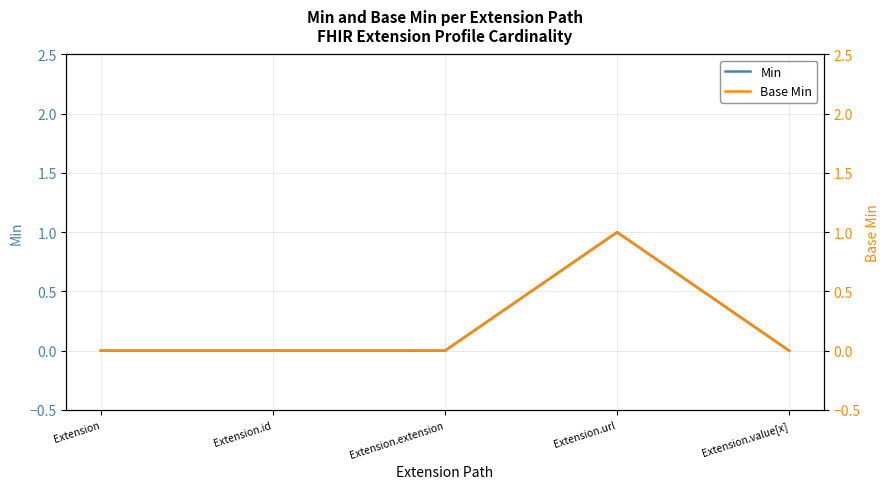

How many values in the Base Min series exceed 0?

1